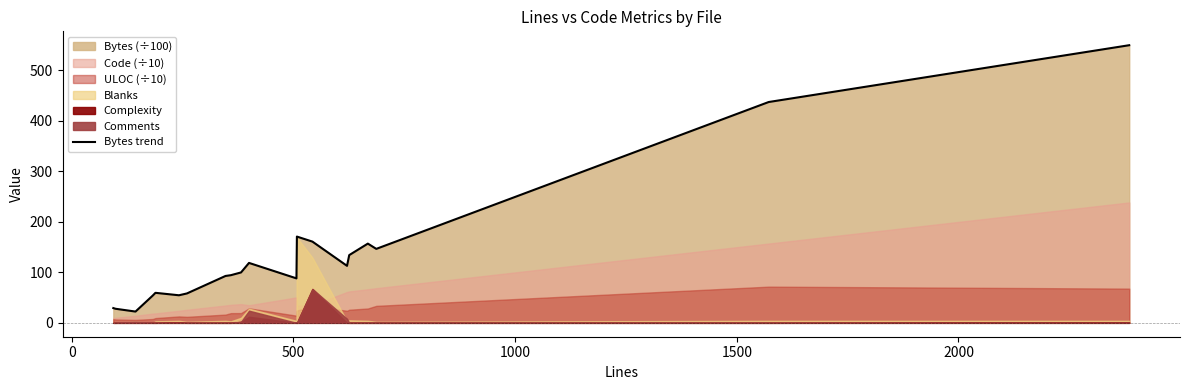

What is the average value?

133.3